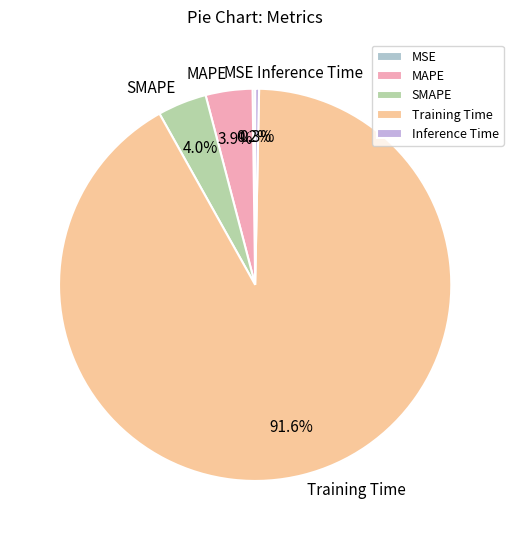

What is the largest slice in the pie chart?

Training Time